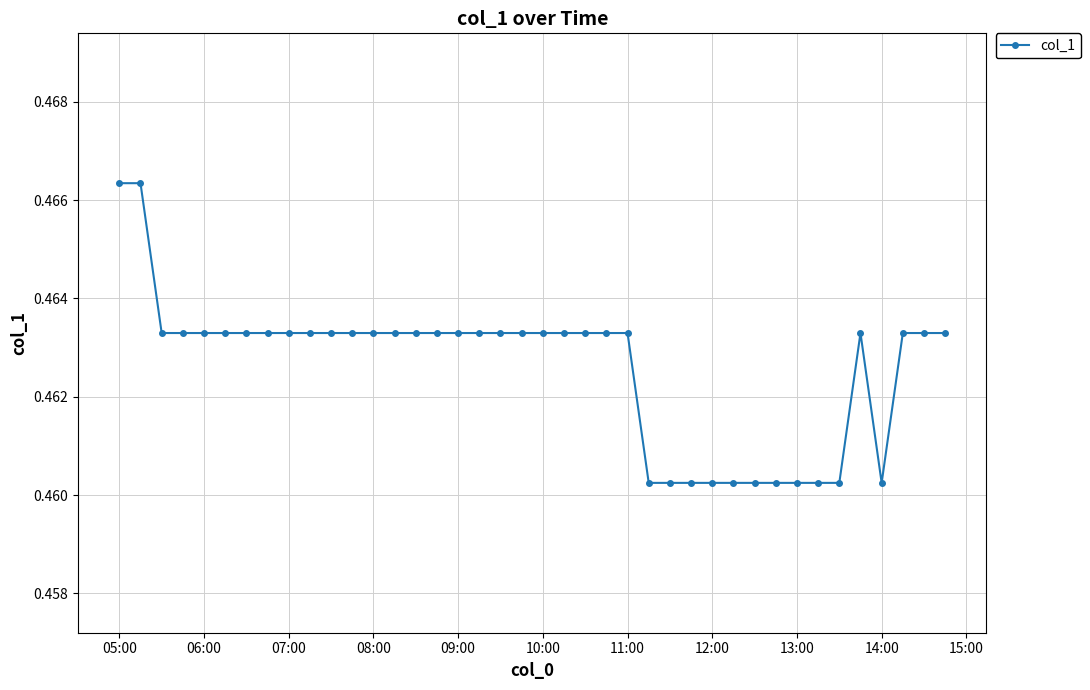

How many values are between 0 and 1?

40